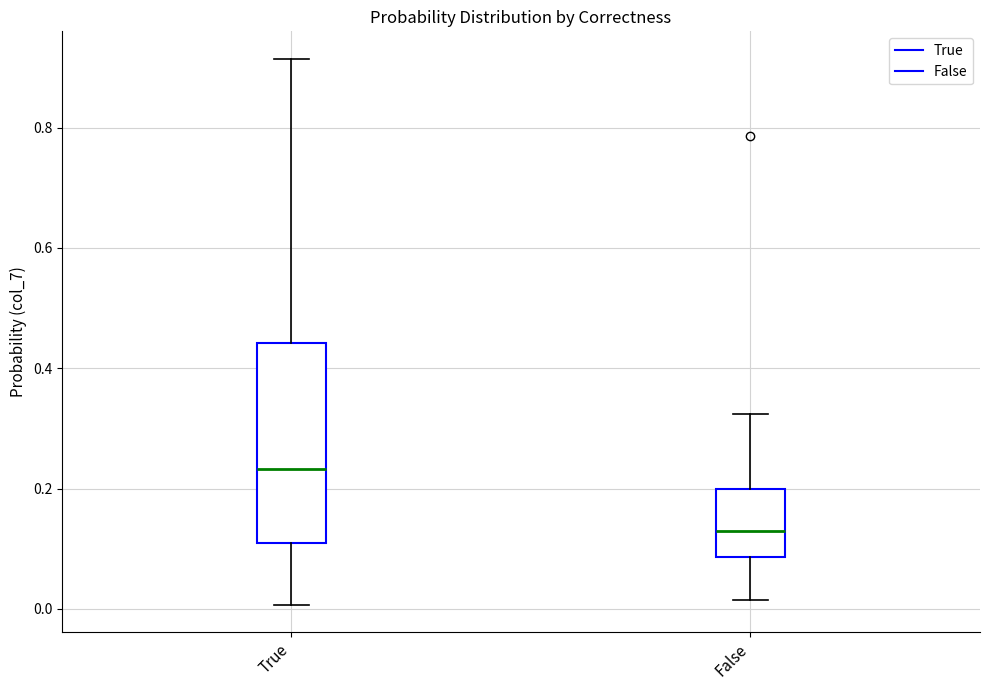

Reading left to right, read every box against the y-axis: the position of its median line, the range the box covers, and the ends of its whiskers. The values are not printed on the chart, so give them approximately, as read against the axis.

True: median 0.24, box 0.10 to 0.44, whiskers 0.00 to 0.92
False: median 0.12, box 0.08 to 0.20, whiskers 0.02 to 0.32